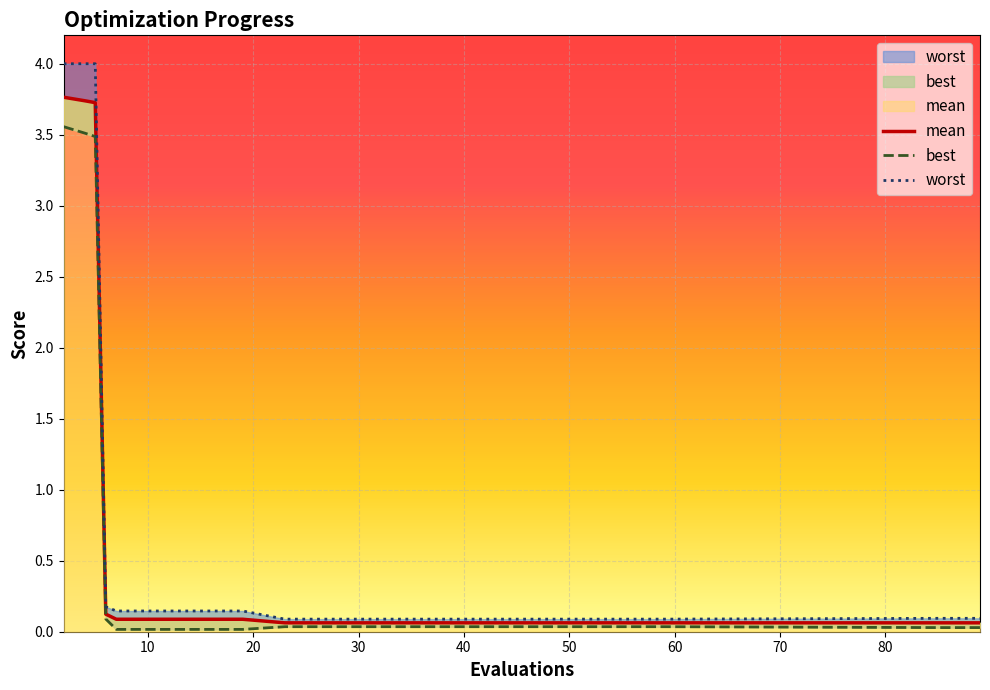

How many distinct data groups are displayed?

3